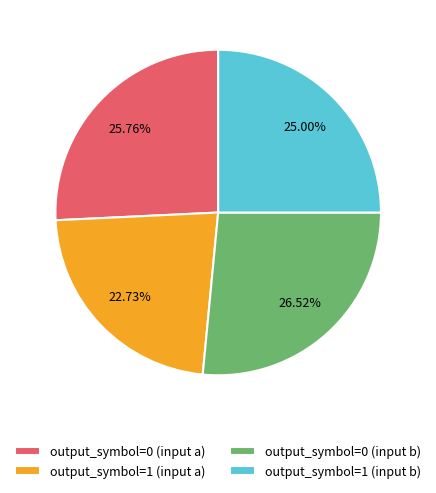

What is the largest slice in the pie chart?

output_symbol=0 (input b)